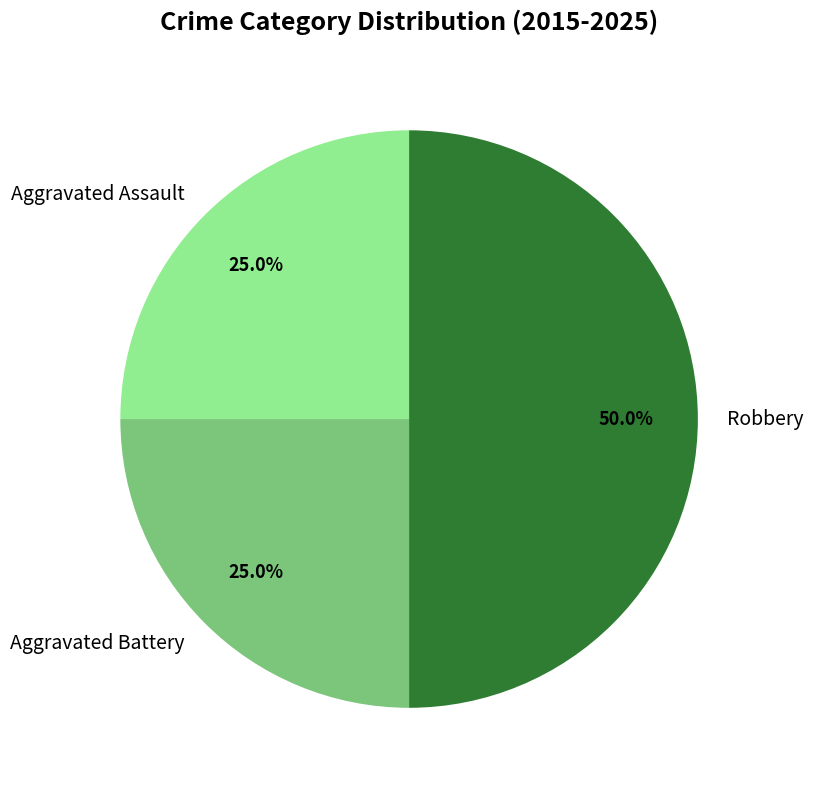

Count the number of slices in the pie.

3